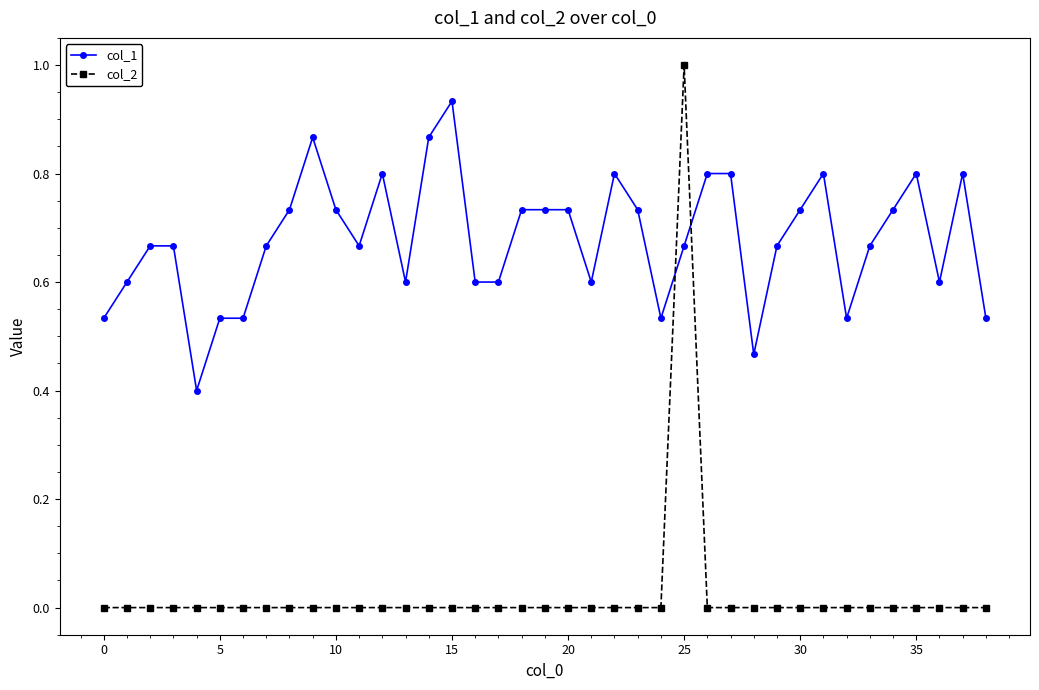

After their last crossing, which series has the higher values: col_2 or col_1?

col_1